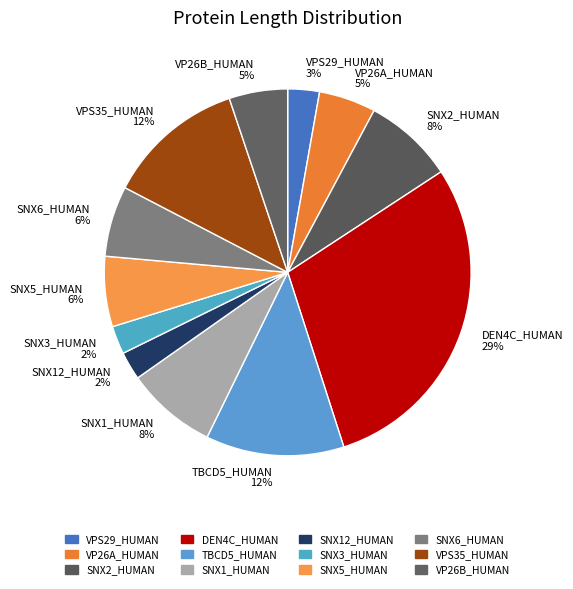

Between VP26B_HUMAN and DEN4C_HUMAN, which is larger?

DEN4C_HUMAN